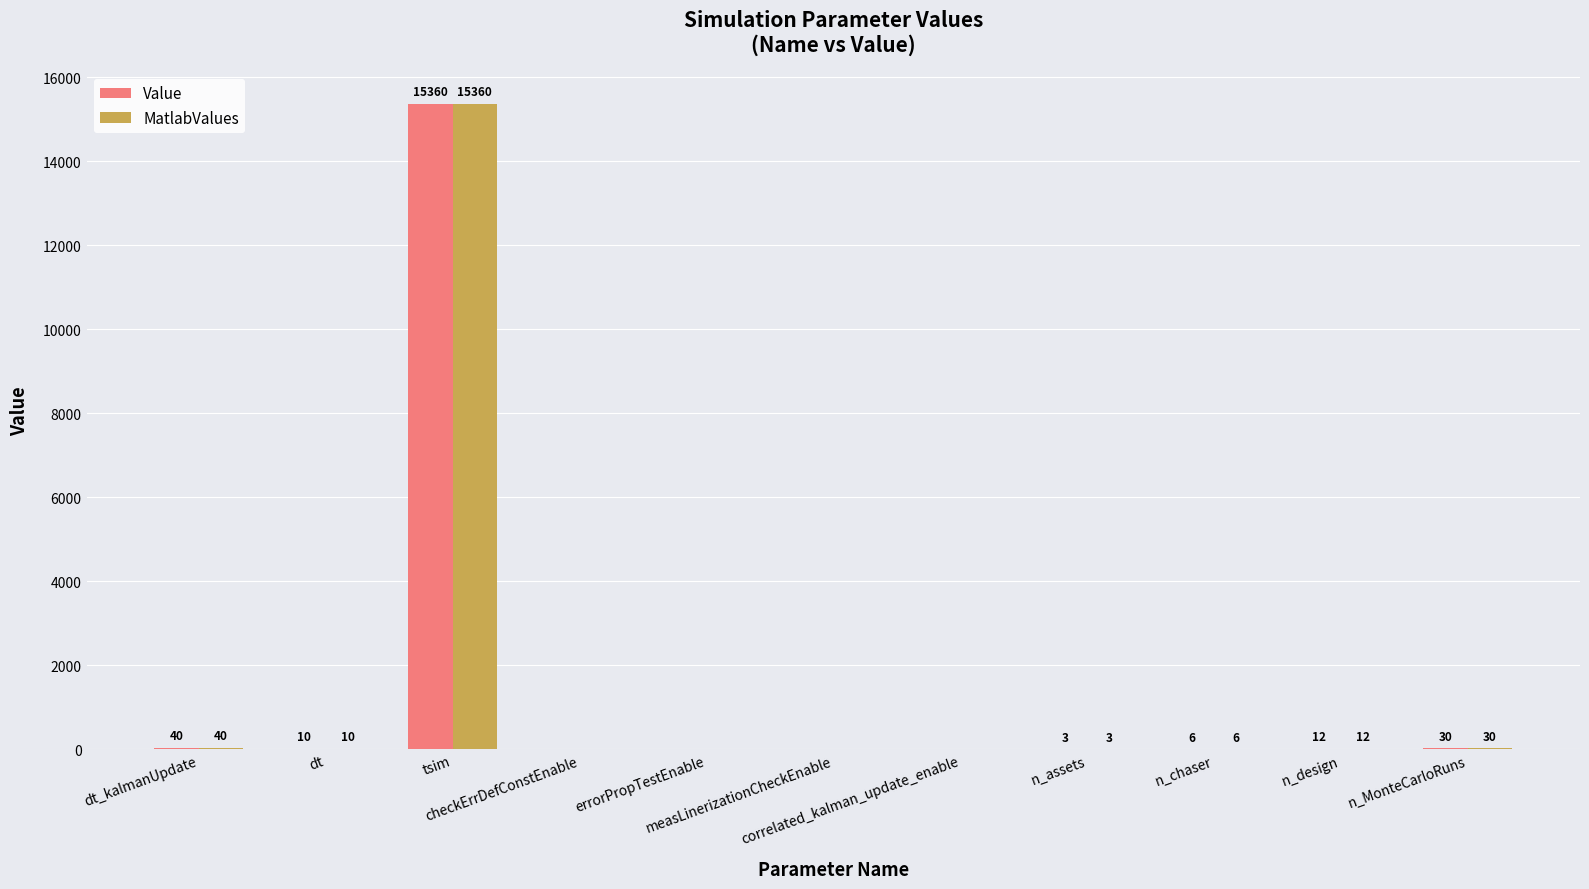

What is the greatest value displayed?

15360